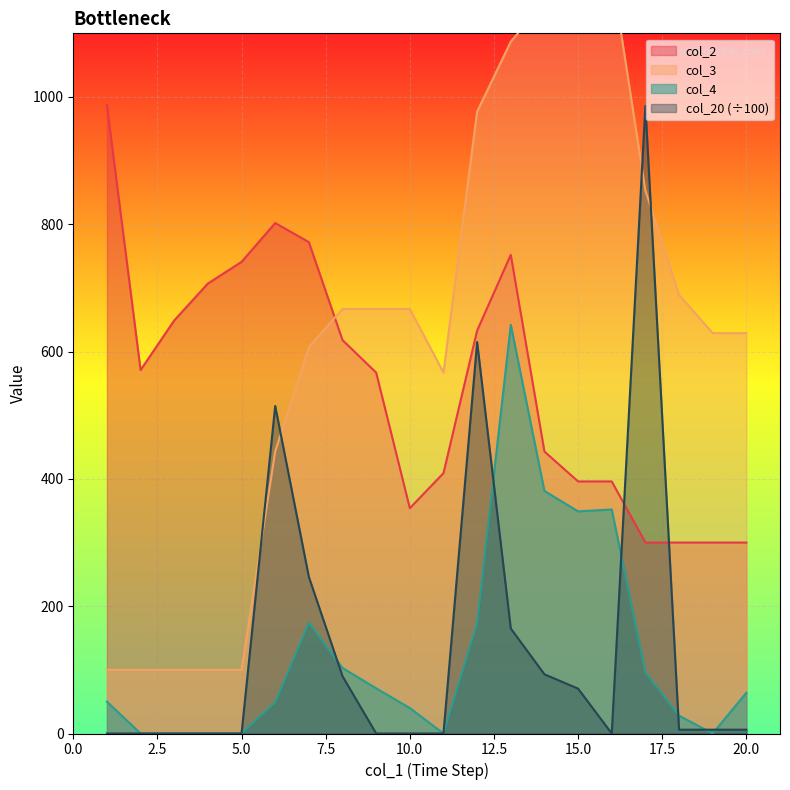

How many lines are shown in the chart?

4